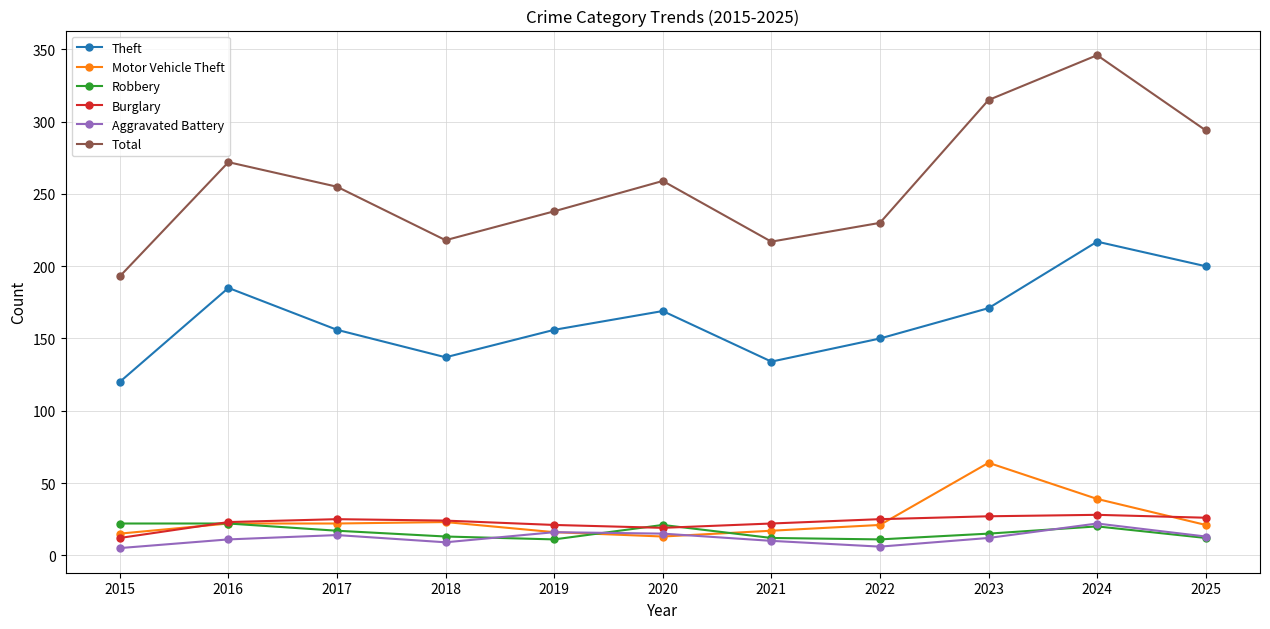

True or false: Aggravated Battery and Burglary cross at least once.

False